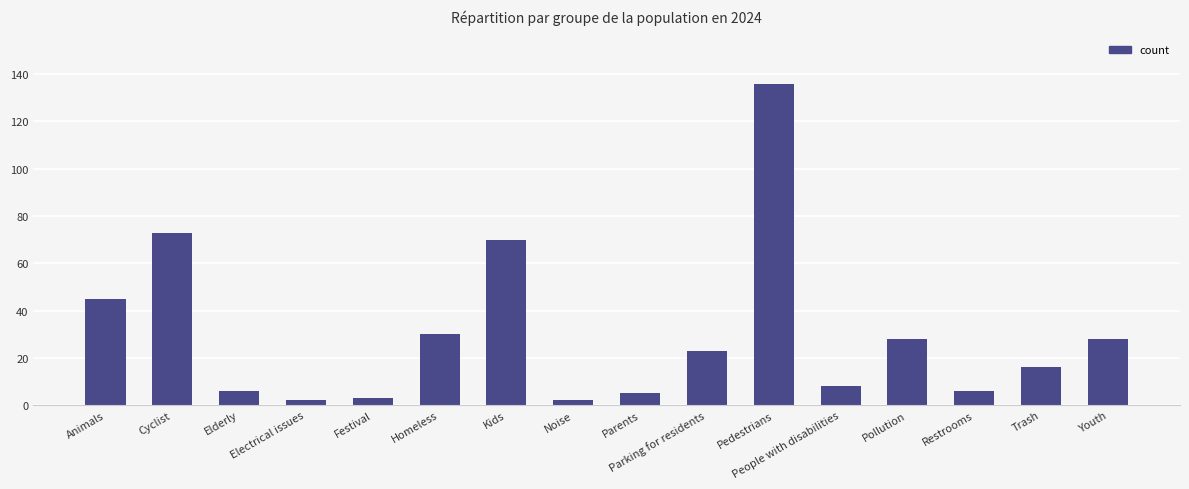

The chart shows a value of 15 at Homeless. True or false?

False